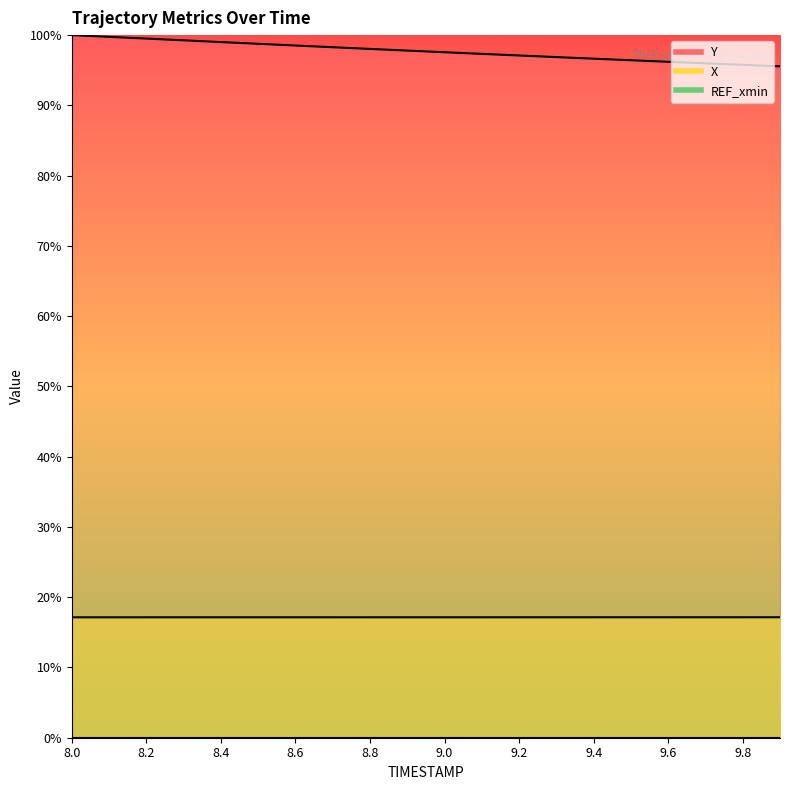

What is the lowest value of the Y series?

95.6